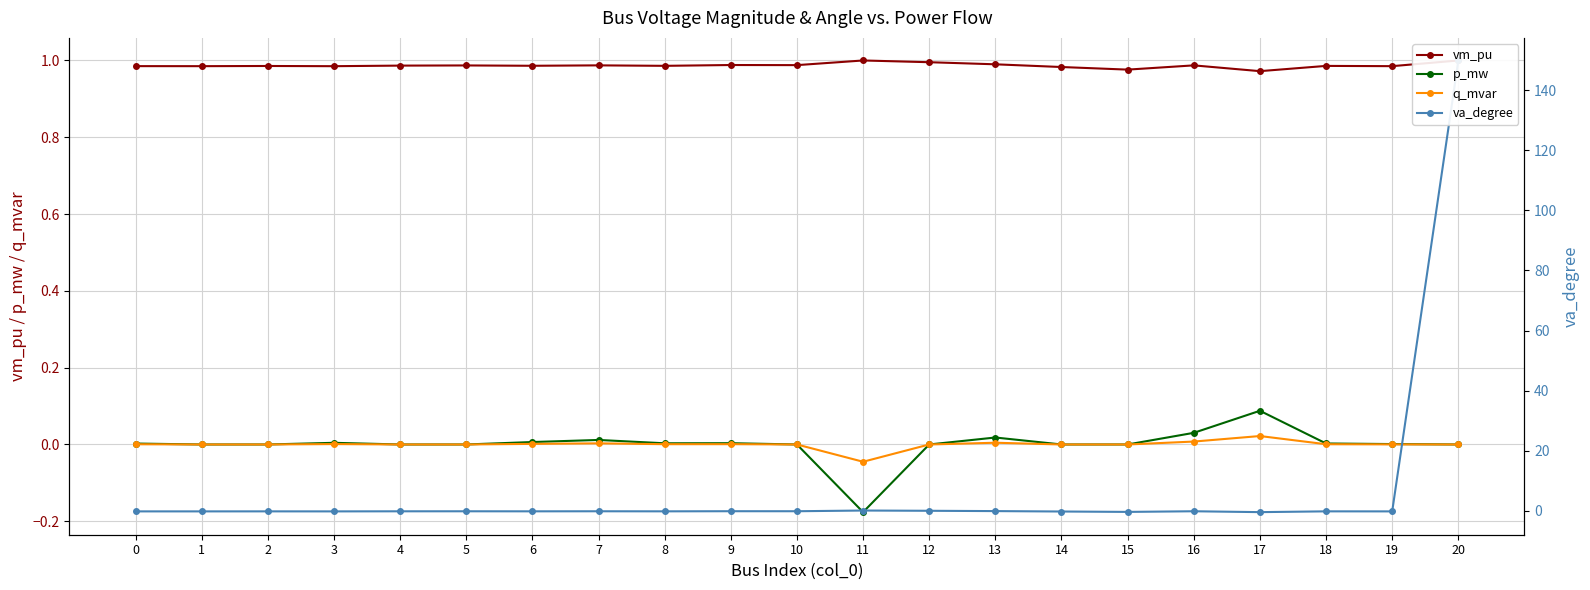

What is the sum of the vm_pu values at 17 and 9?

2.0